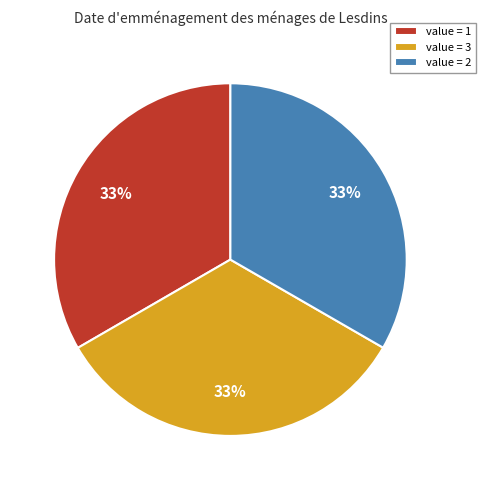

To the nearest percent, what percentage of the pie is value = 1?

33%